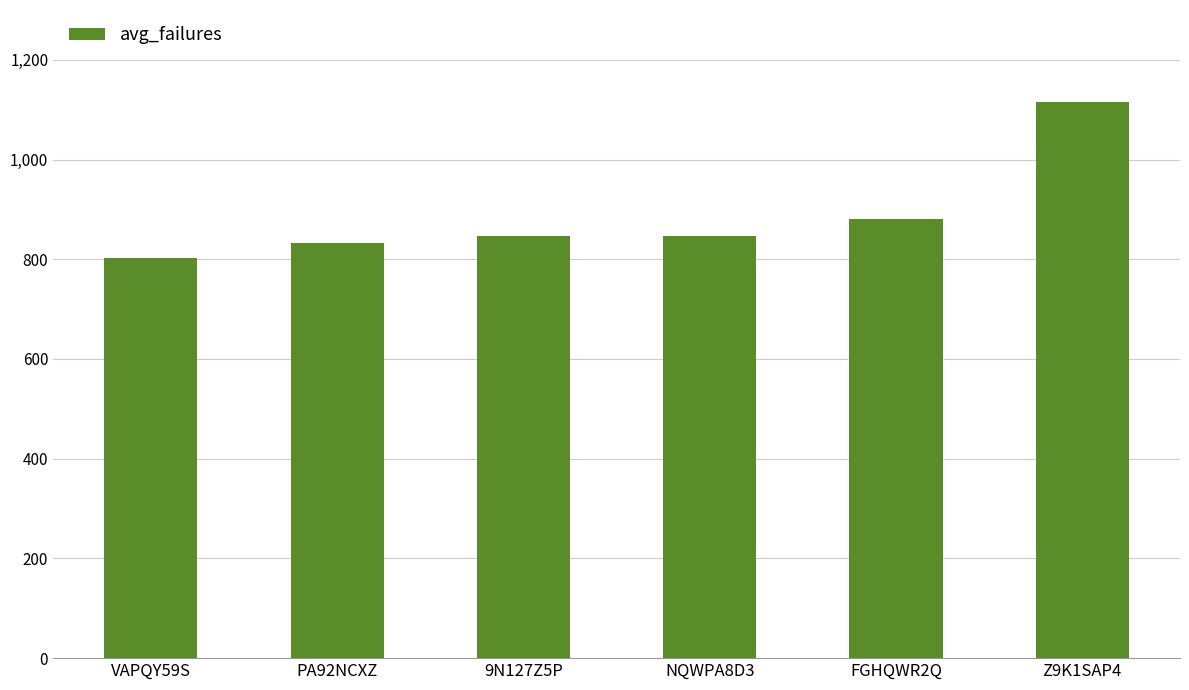

What is the ratio of the value at FGHQWR2Q to the value at VAPQY59S?

1.1